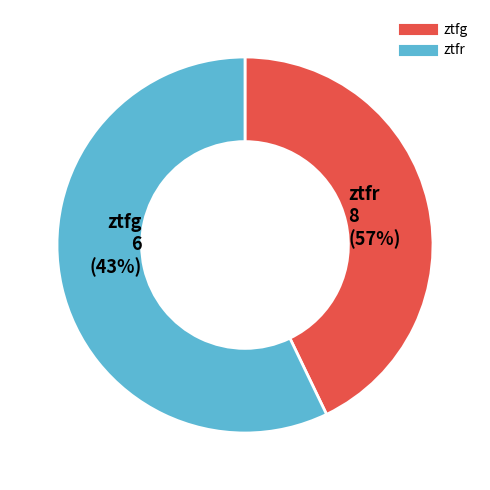

The ztfr slice represents 57% of the pie. True or false?

True